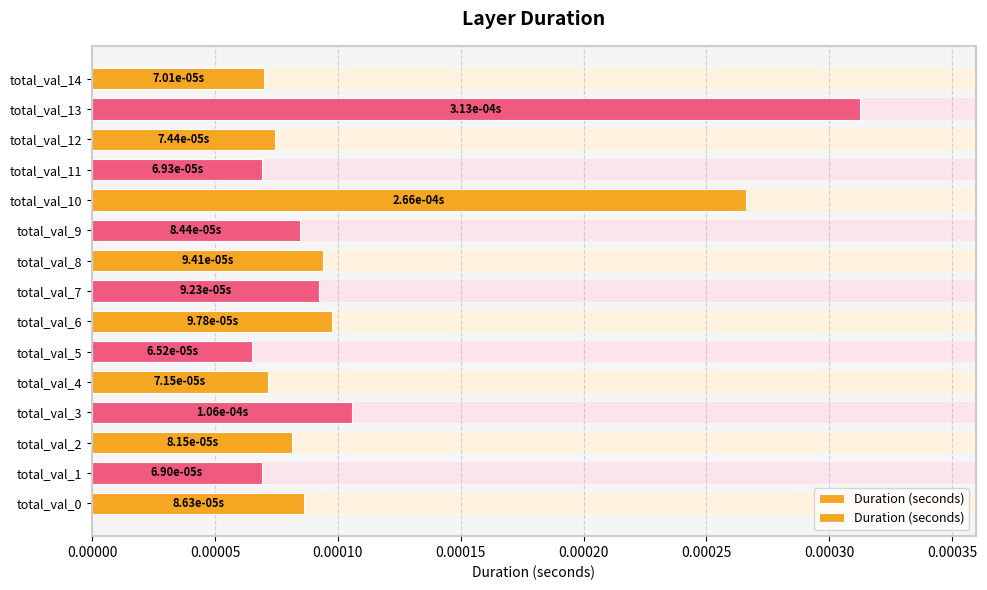

Count the number of data series in this chart.

1